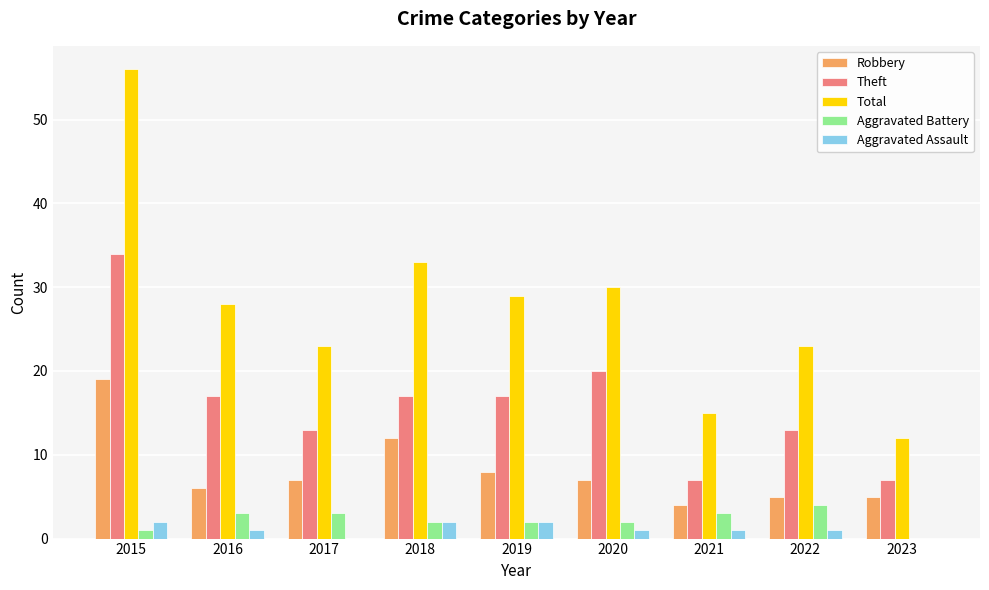

Which series has the largest range (max minus min)?

Total